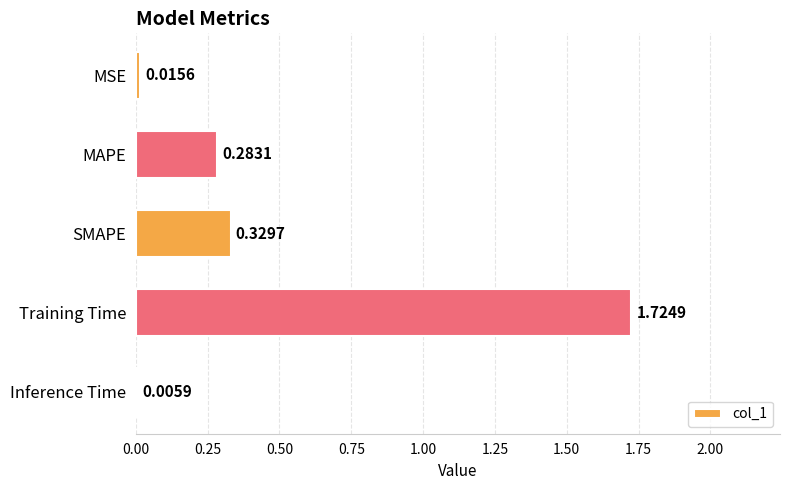

What is the sum of all values?

2.4